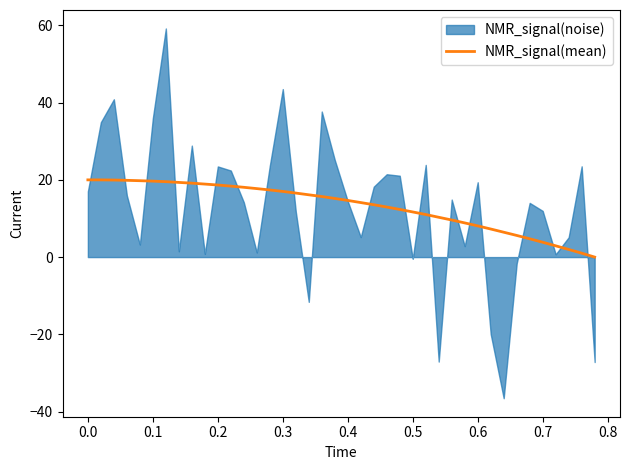

What is the maximum value for NMR_signal(mean)?

20.0